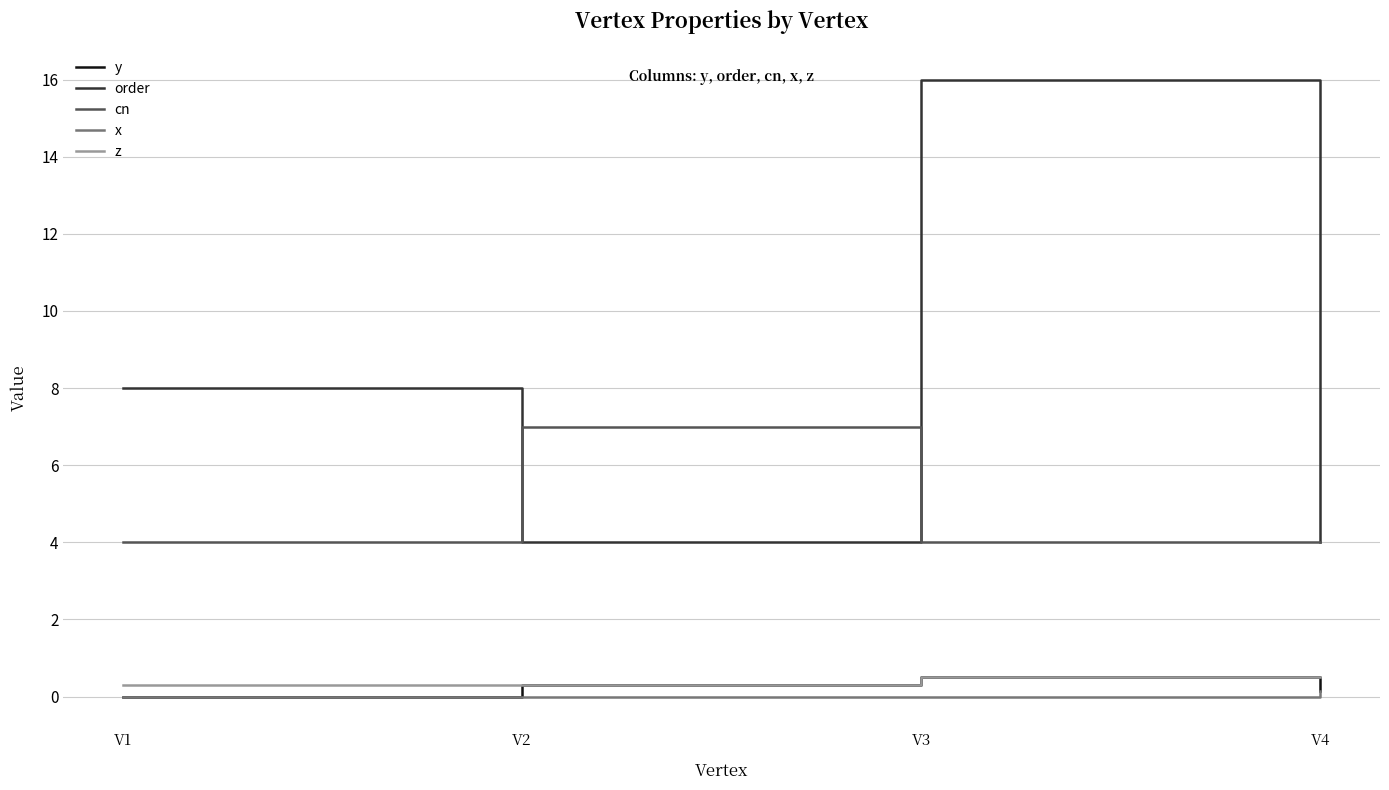

What is the difference between the second highest and second lowest values in the z series?

0.2